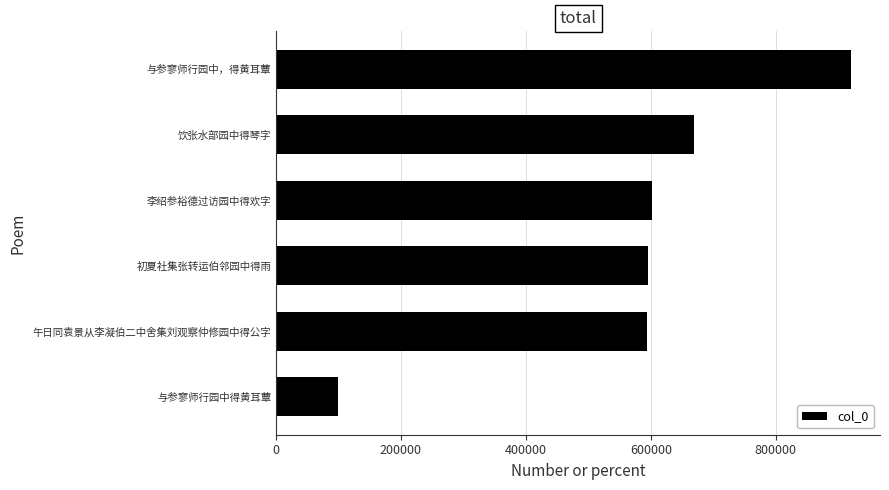

What is the change in value from 李绍参裕德过访园中得欢字 to 与参寥师行园中，得黄耳蕈?

+319306